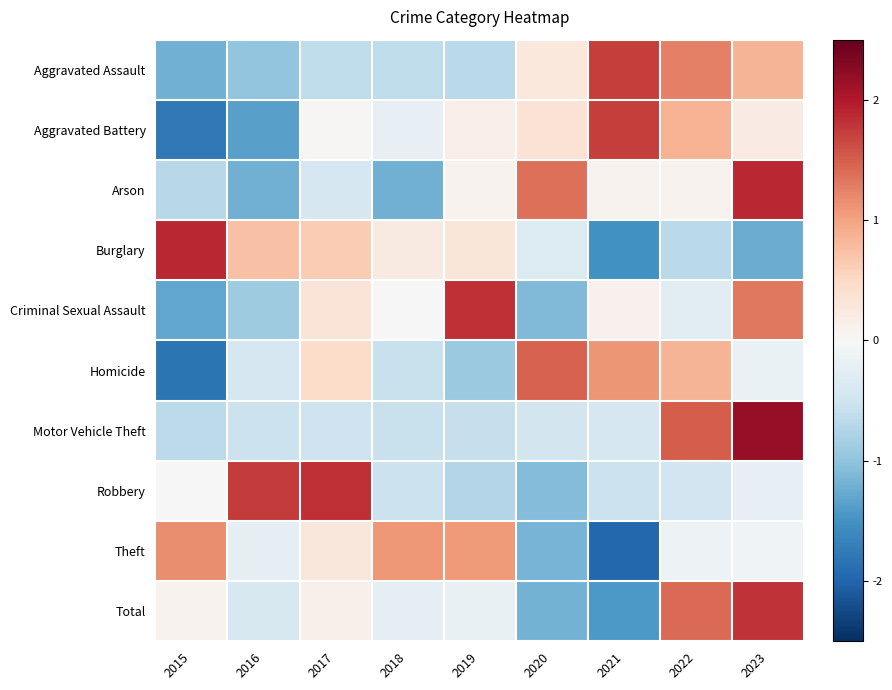

At 2016, list the series in order from smallest to largest.

Aggravated Battery, Arson, Aggravated Assault, Criminal Sexual Assault, Motor Vehicle Theft, Homicide, Total, Theft, Burglary, Robbery